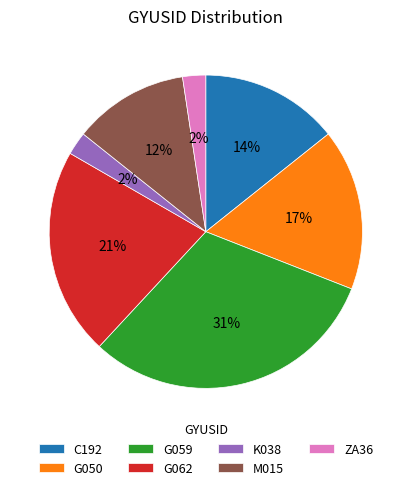

How many segments does this pie chart have?

7